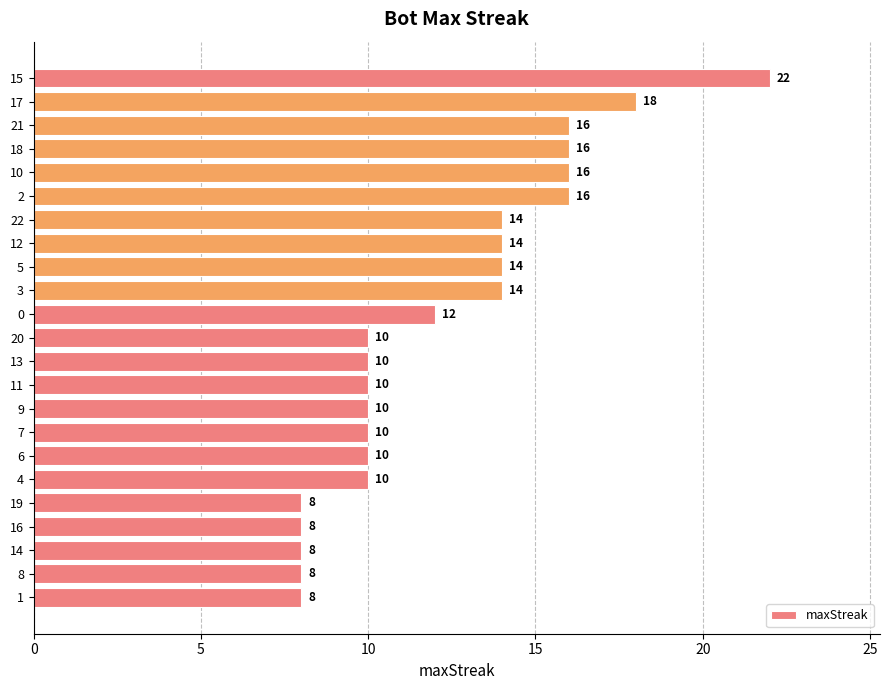

Reading top to bottom, transcribe all the data shown in this chart.

22	18	16	16	16	16	14	14	14	14	12	10	10	10	10	10	10	10	8	8	8	8	8